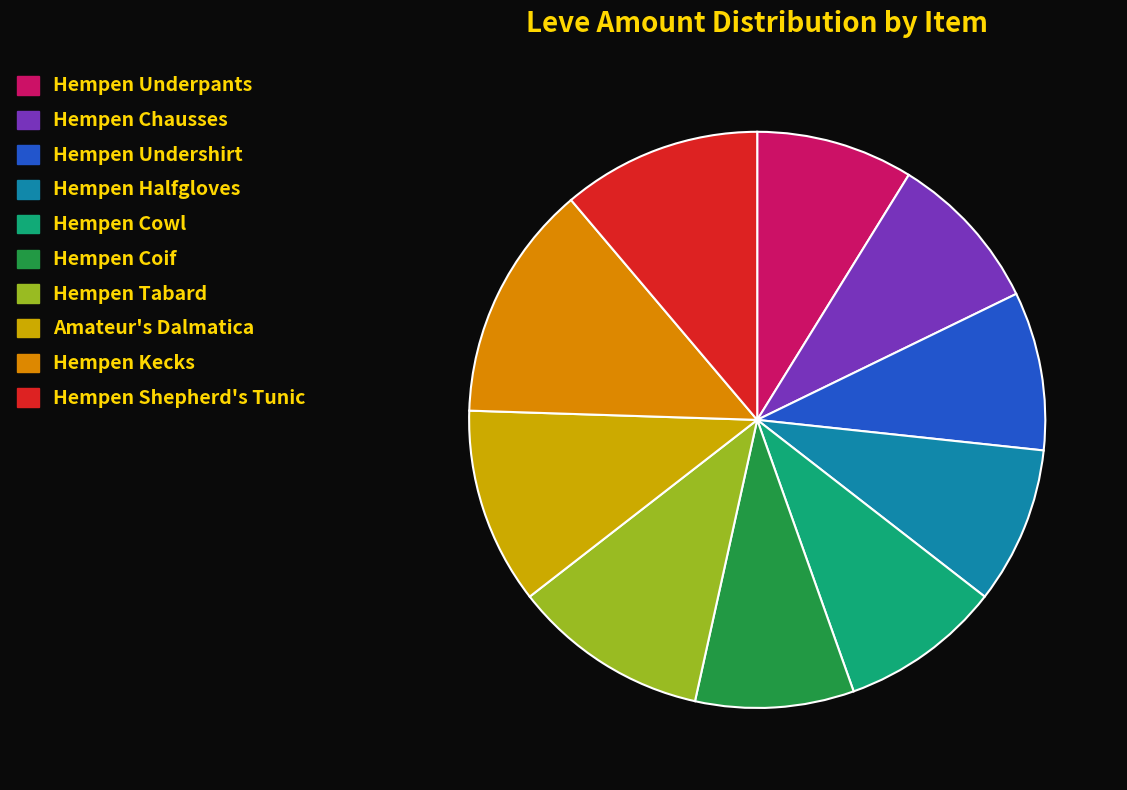

The Amateur's Dalmatica slice represents 11% of the pie. True or false?

True